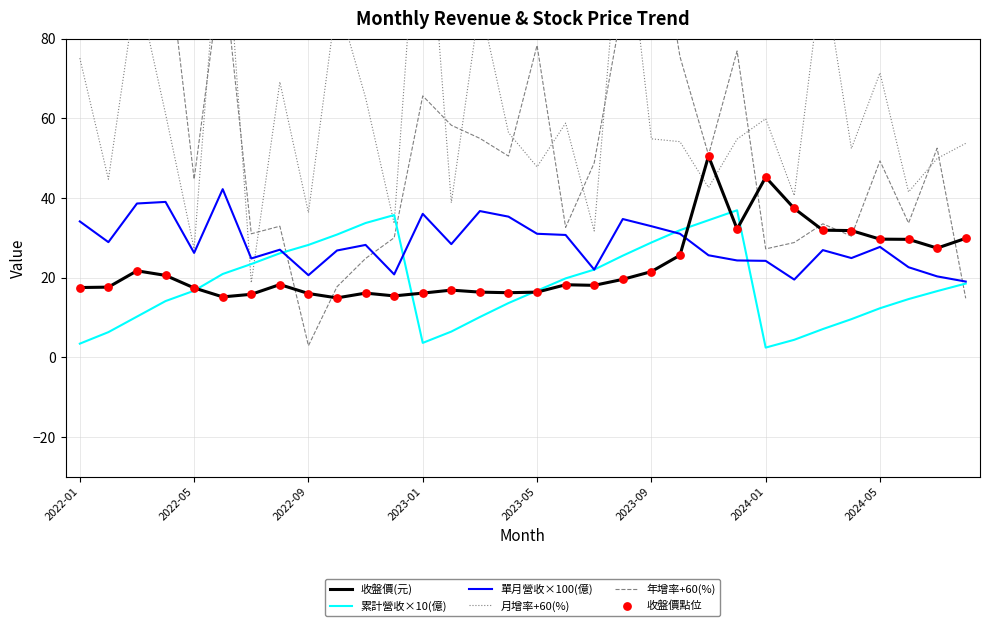

Which series has the largest Y range (max minus min)?

年增率+60(%)